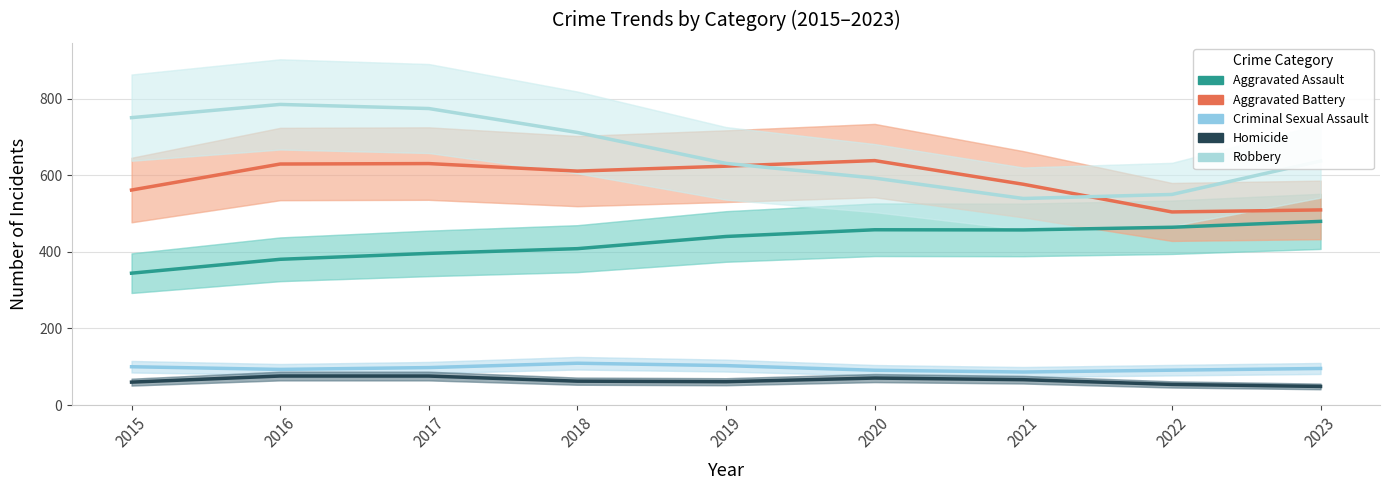

Which series changed the most between 2015 and 2022?

Robbery